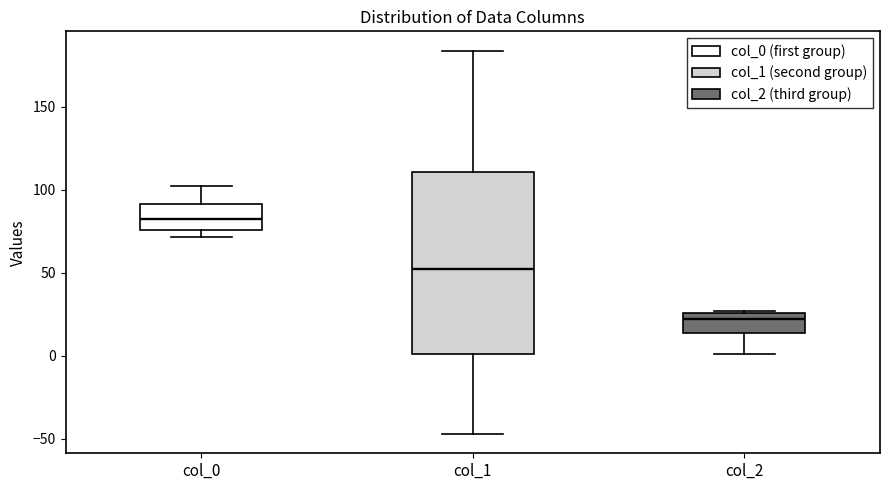

Reading left to right, transcribe this box plot: for each box, give where its median line is, the range the box spans, and where its two whiskers end, as read against the y-axis. The values are not printed on the chart, so give them approximately, as read against the axis.

col_0: median 80, box 75 to 90, whiskers 70 to 100
col_1: median 50, box 0 to 110, whiskers -45 to 185
col_2: median 20, box 15 to 25, whiskers 0 to 25